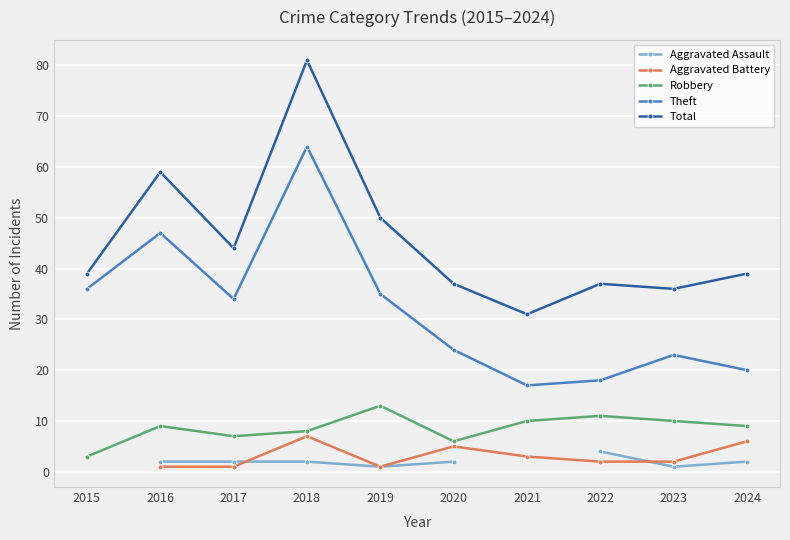

What is the value of the Theft point at the 1st from the left?

36